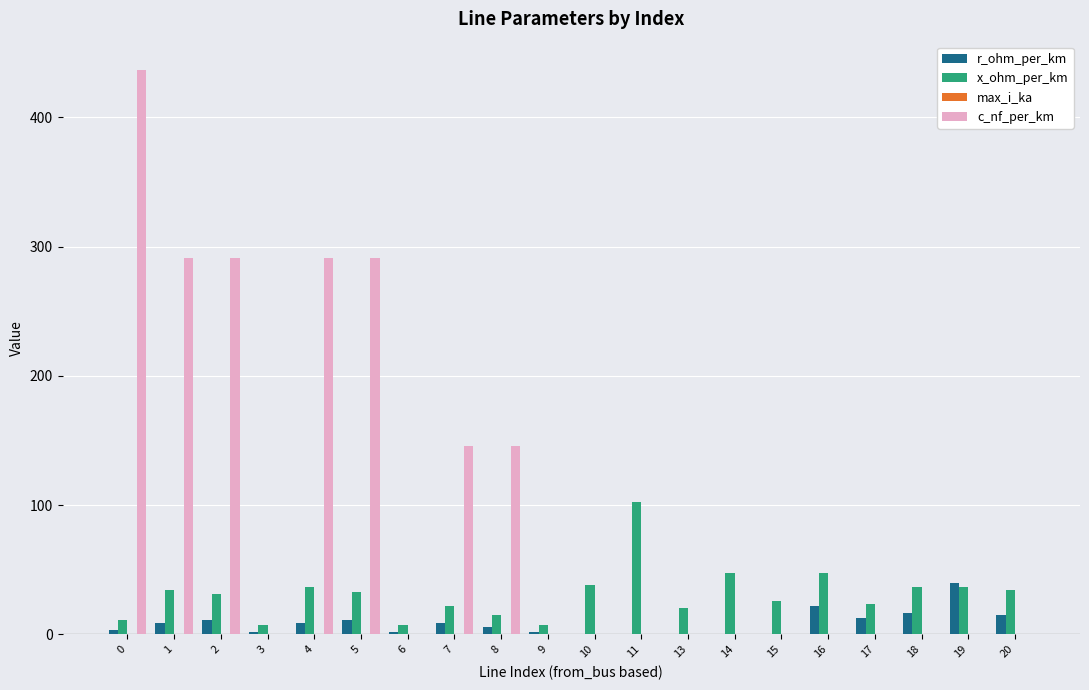

Which series has the largest total across all categories?

c_nf_per_km